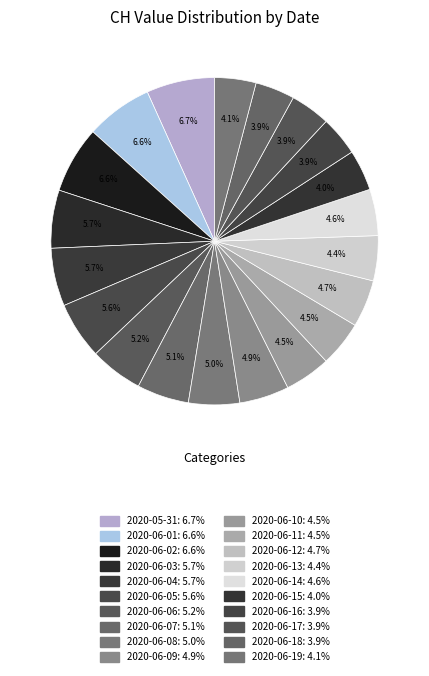

How many slices are in this pie chart?

20